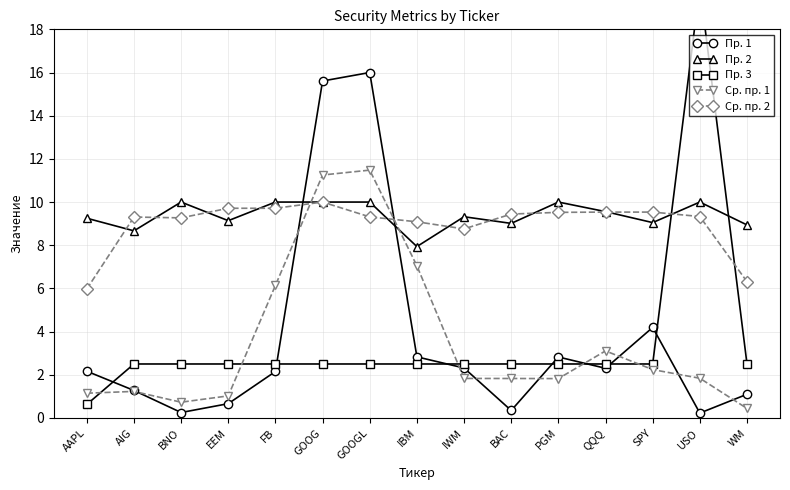

What is the spread (max minus min) of values at PGM?

8.2